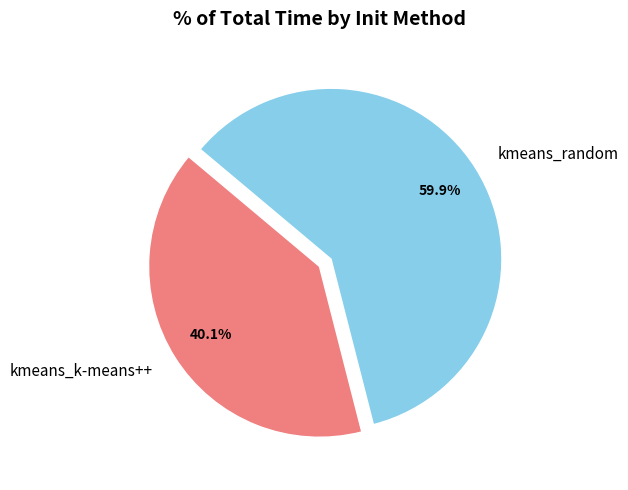

True or false: kmeans_random accounts for 48% of the total.

False